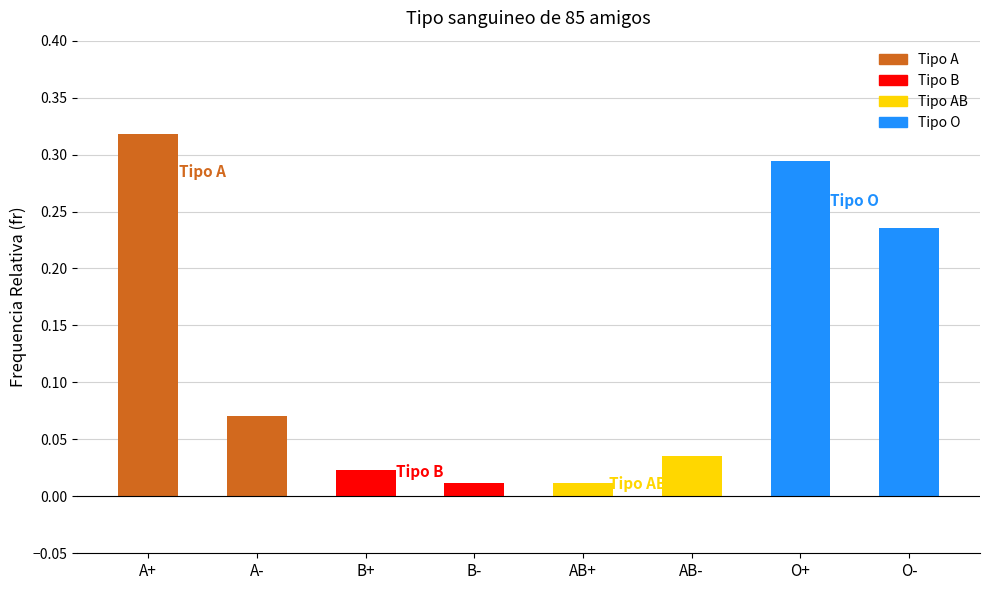

How many bars are there in total?

8